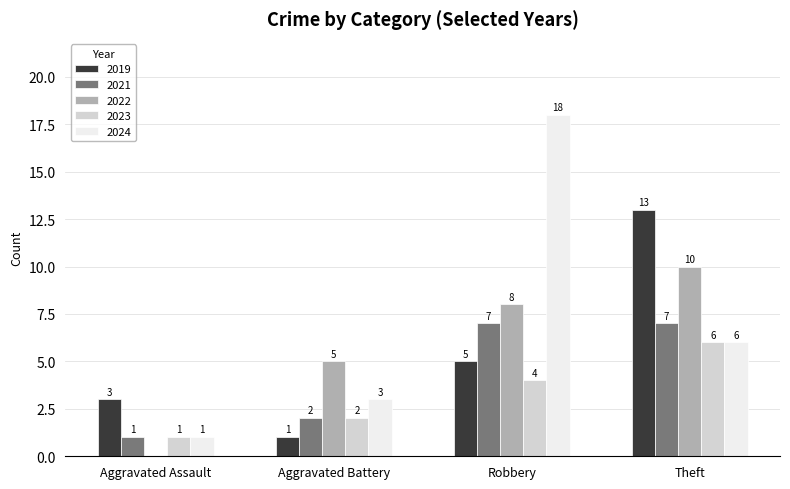

What is the approximate value of 2023 at Robbery?

4